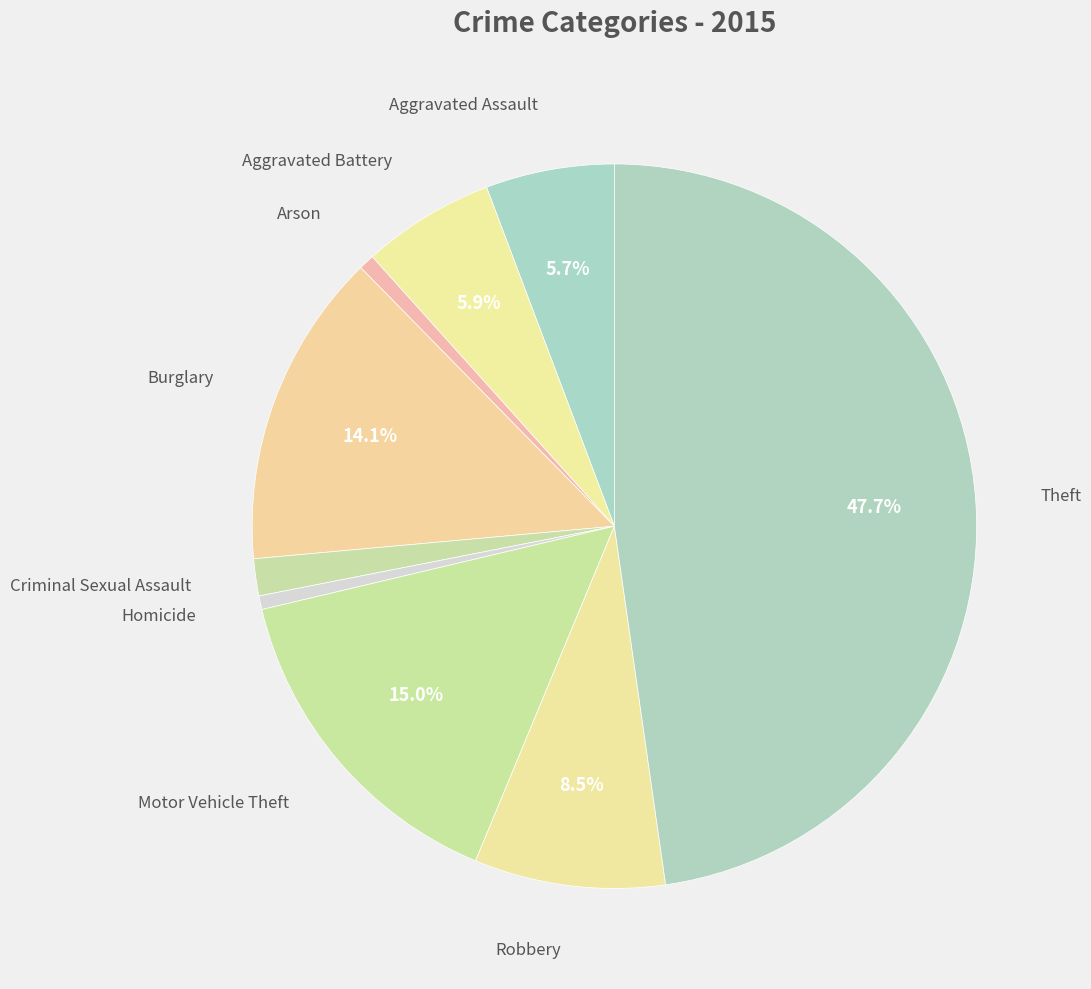

Count the number of slices in the pie.

9